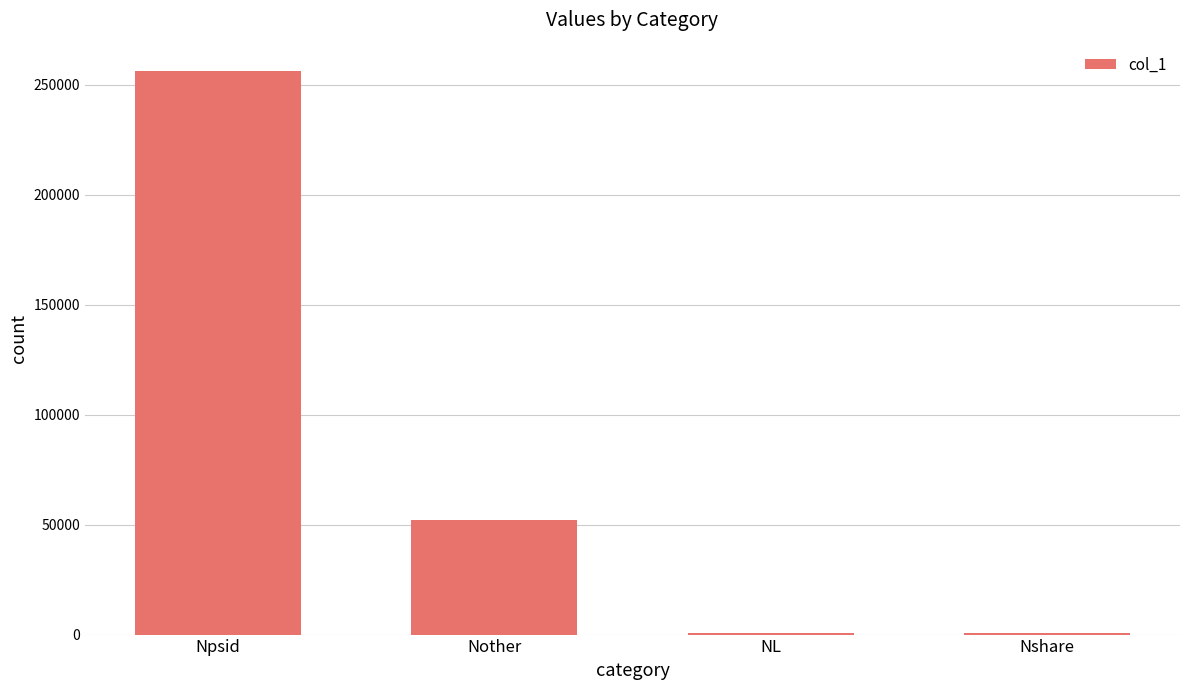

What is the maximum value shown in the chart?

256413